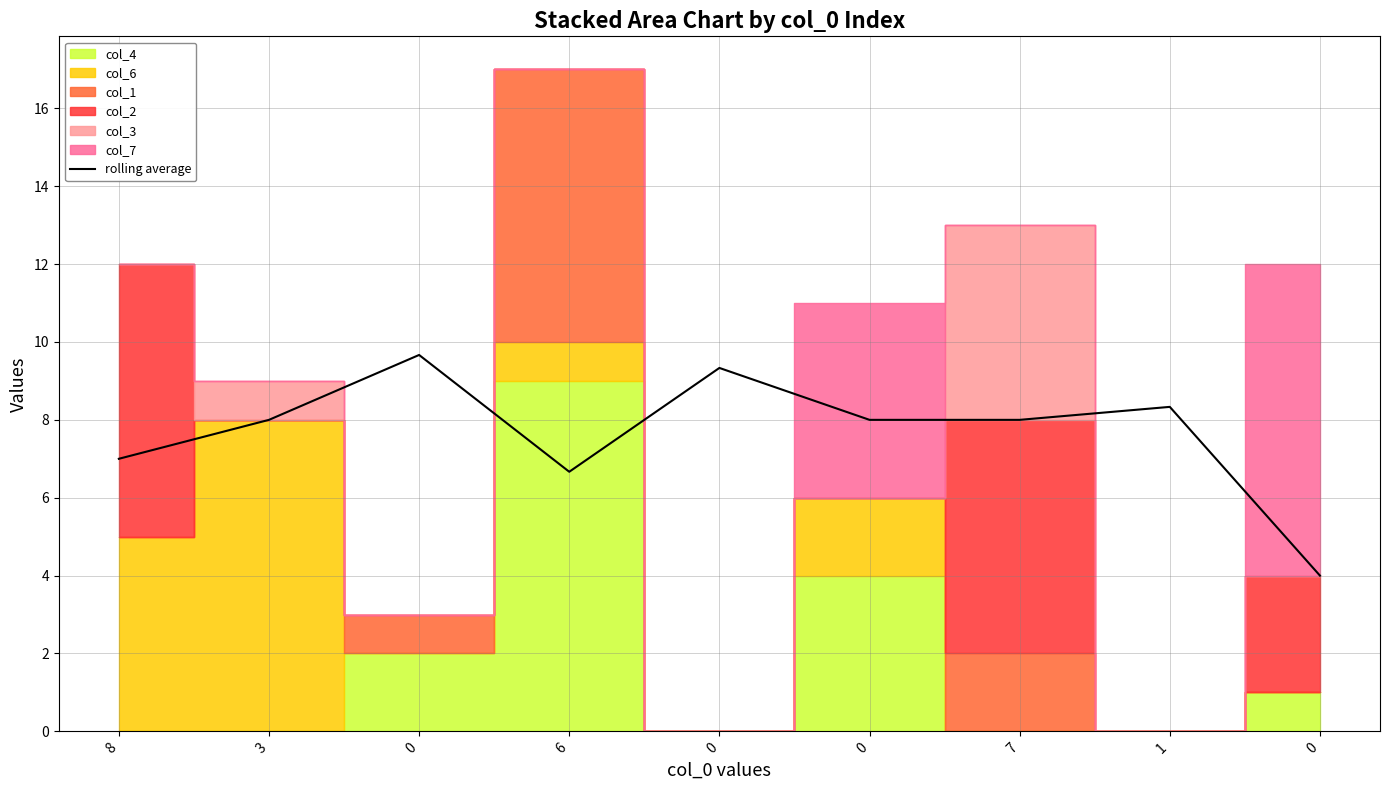

What is the change in value from 0 to 7?

-1.7